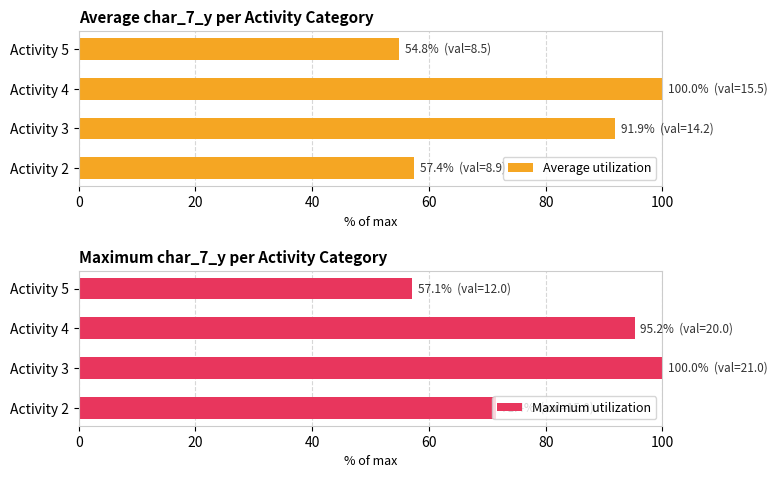

Is it true that Average utilization equals 34.2 at Activity 5?

False